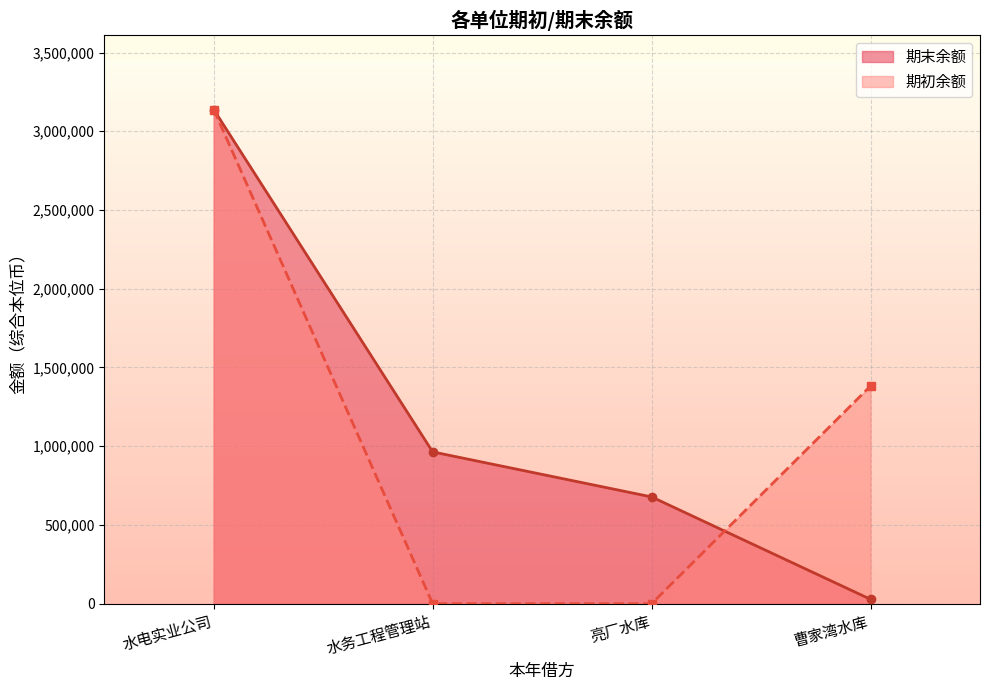

Which series has the widest spread of values?

期初余额